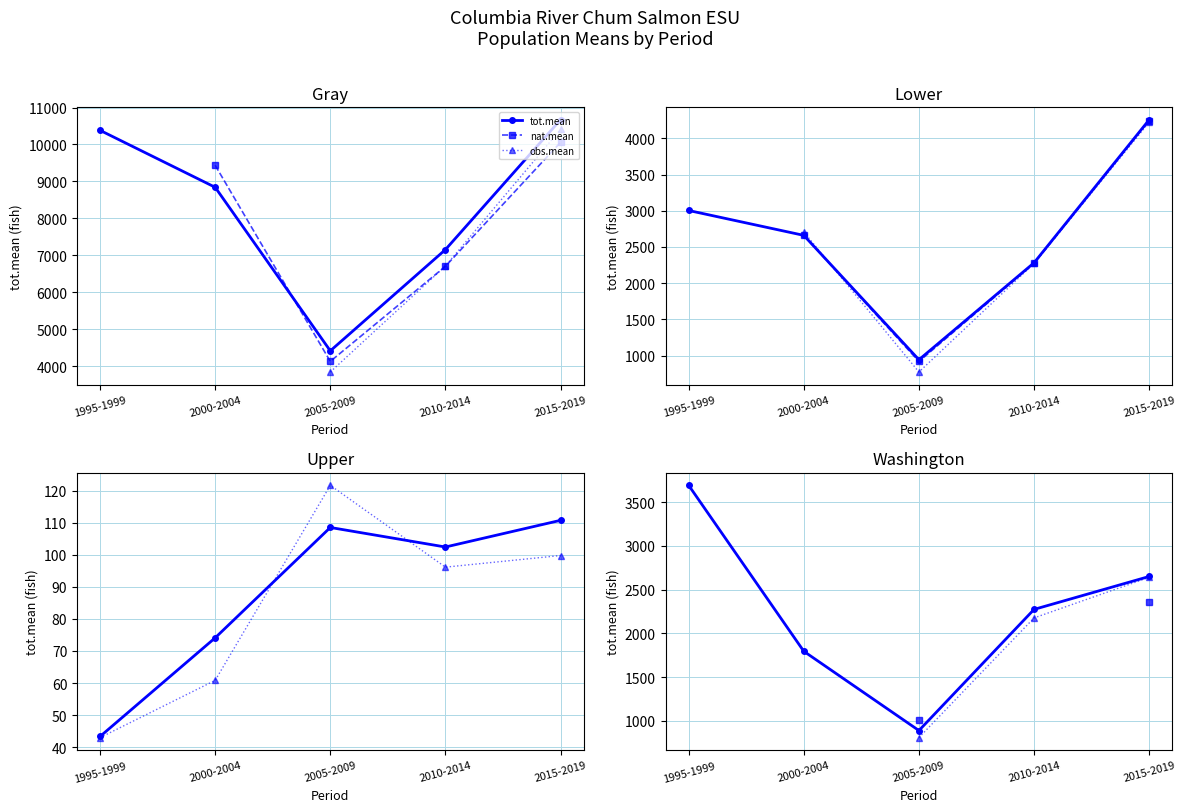

What is the label of the 3rd point from the right?

2005-2009